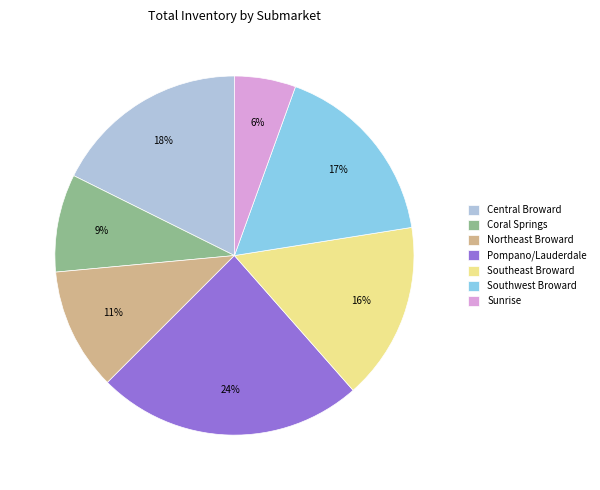

To the nearest percent, what is the combined percentage of Pompano/Lauderdale and Northeast Broward?

35%